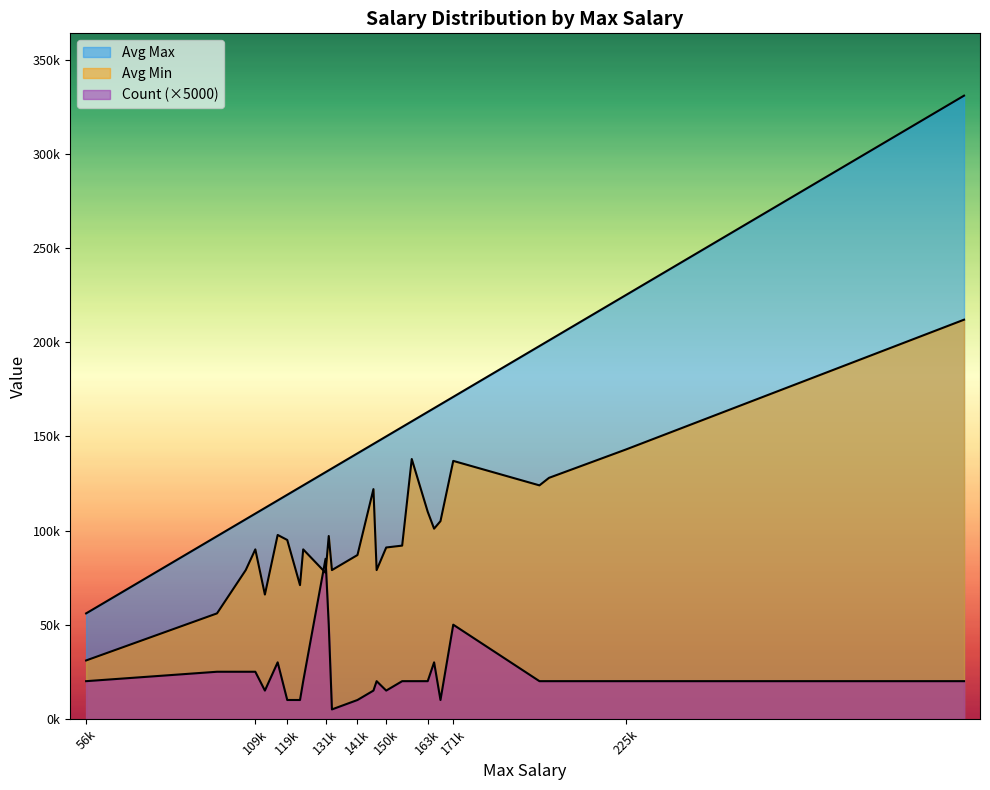

Rank the series at 165000 from highest to lowest value.

Avg Max, Avg Min, Count